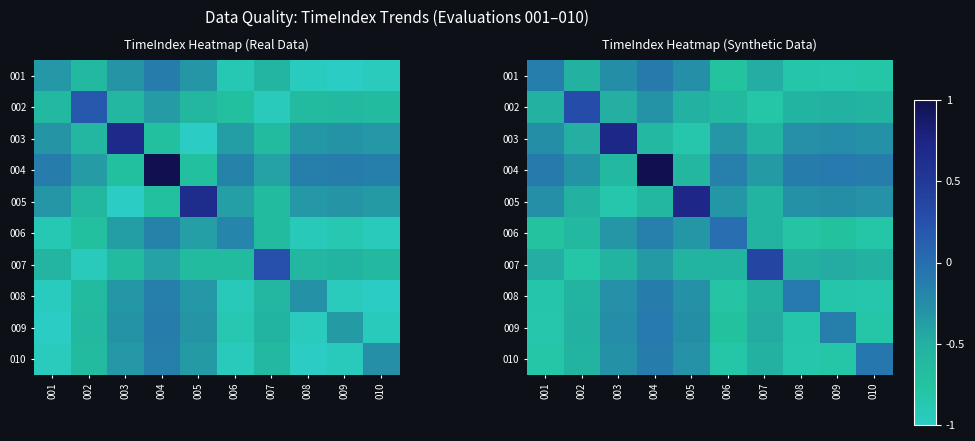

Is it true that 001 equals -0.4 at 009?

False